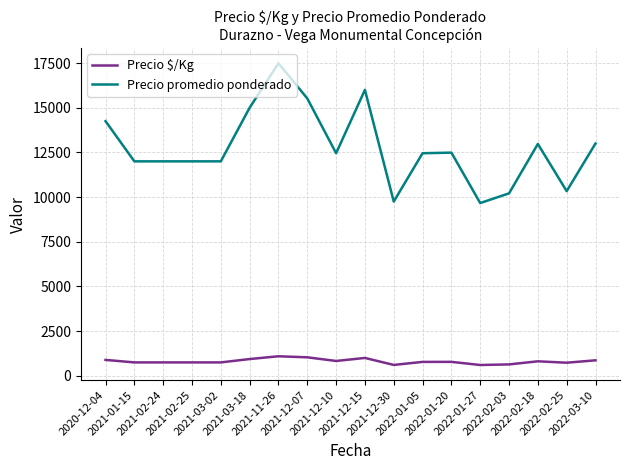

How many series are shown in this chart?

2